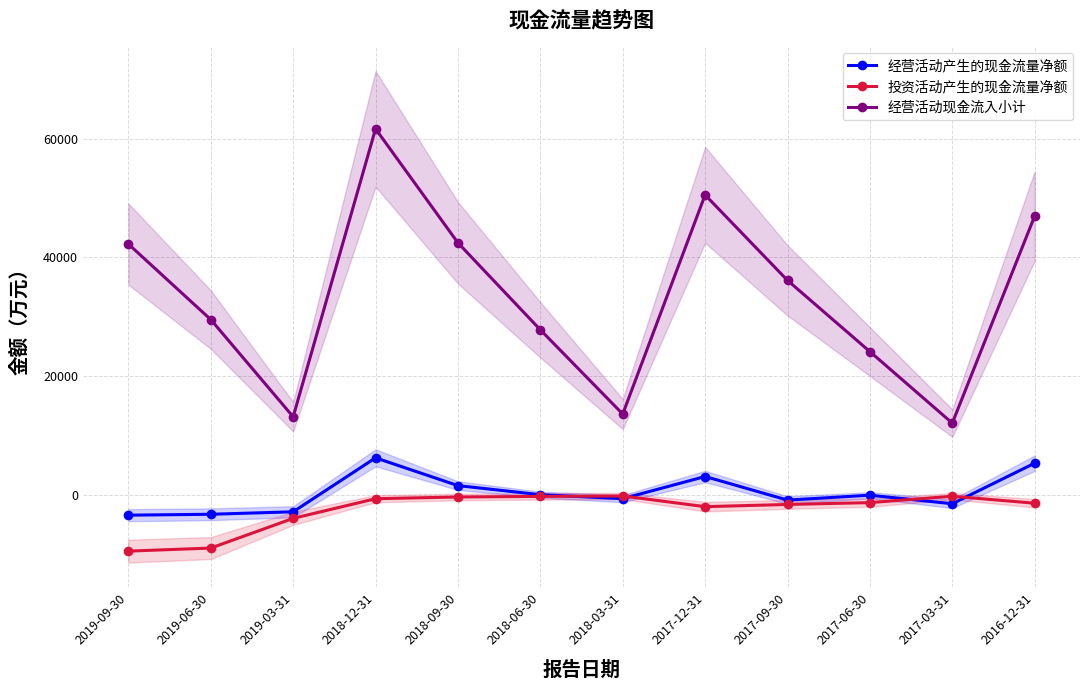

What is the maximum value for 经营活动产生的现金流量净额?

6210